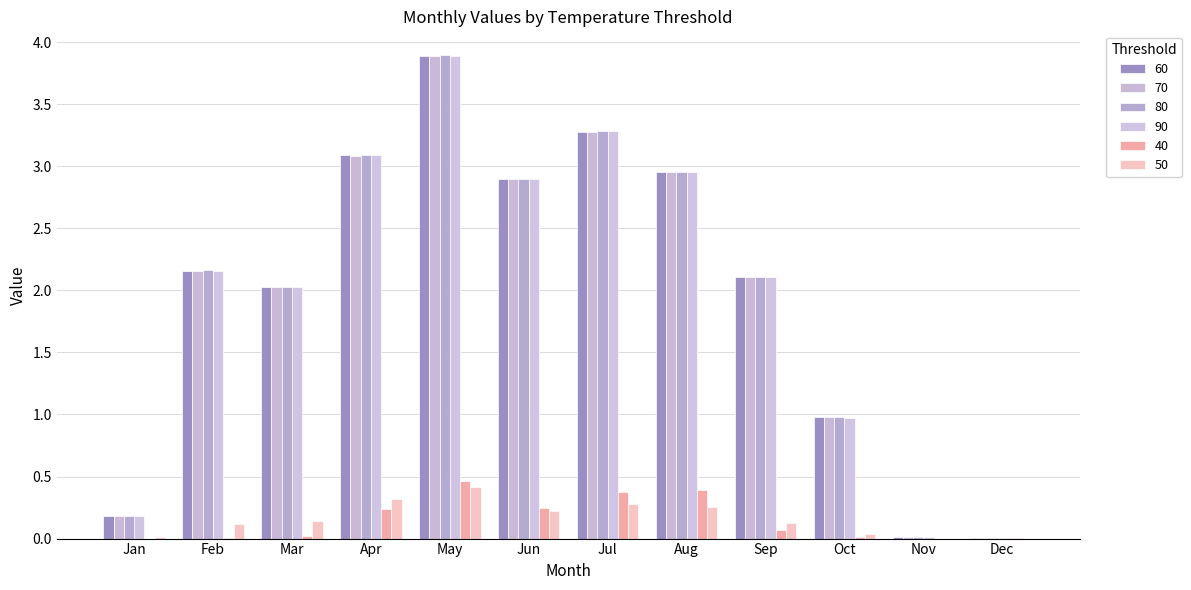

What is the difference between the maximum and second lowest values in the 90 series?

3.9